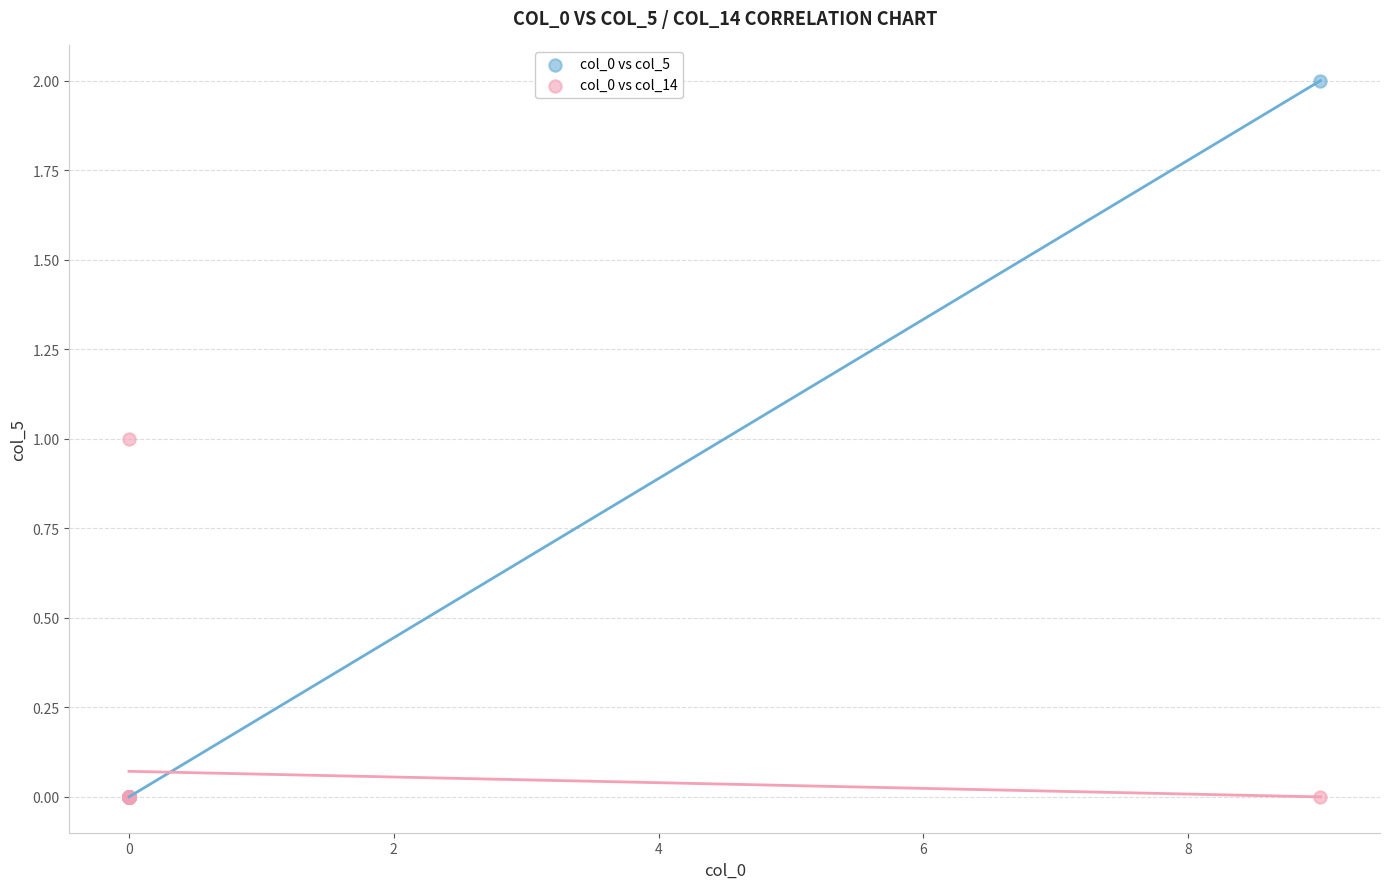

What are all the series names shown in the legend?

col_0 vs col_5, col_0 vs col_14